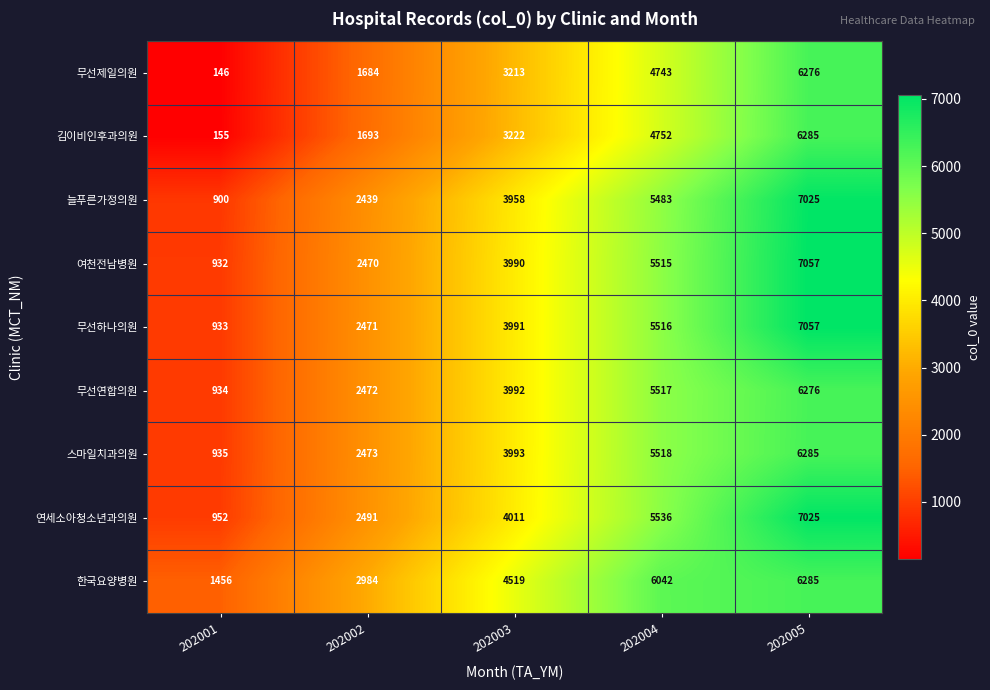

What is the spread (max minus min) of values at 202004?

1299